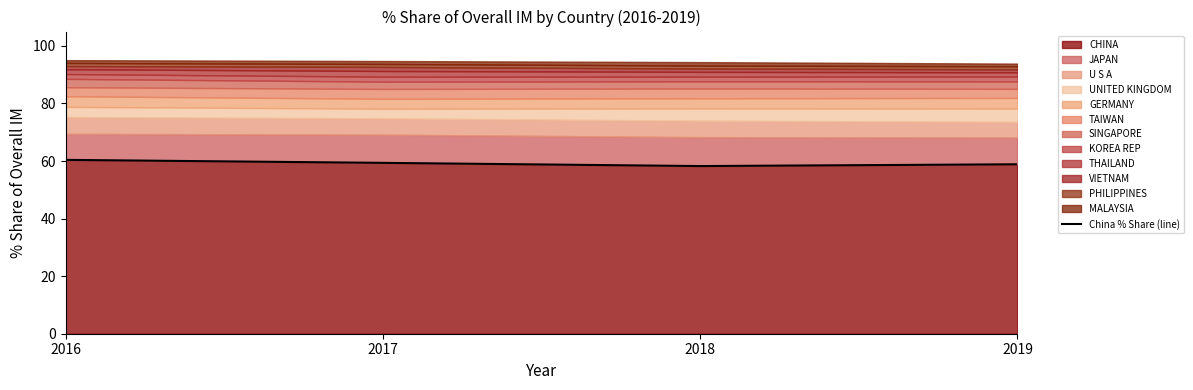

What is the value of the 3rd point from the left?

58.3